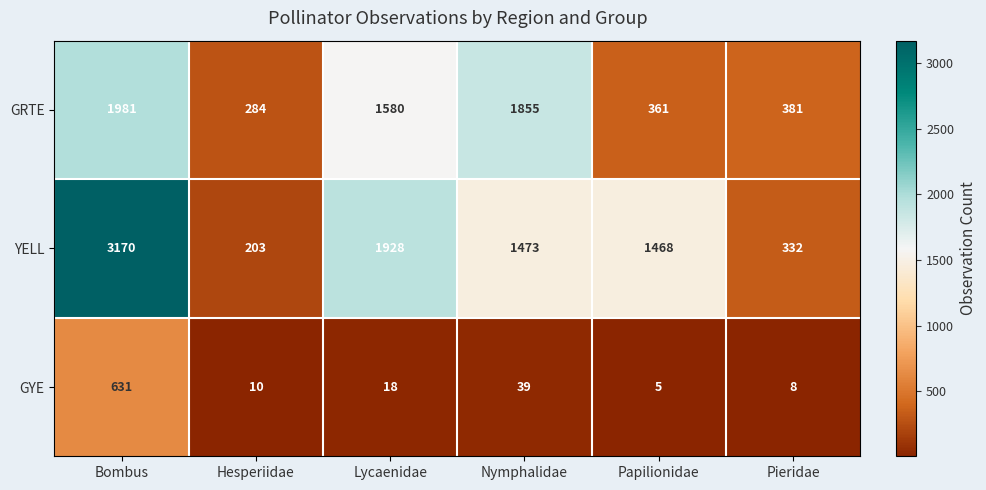

Which category has the lowest value across all series?

Papilionidae